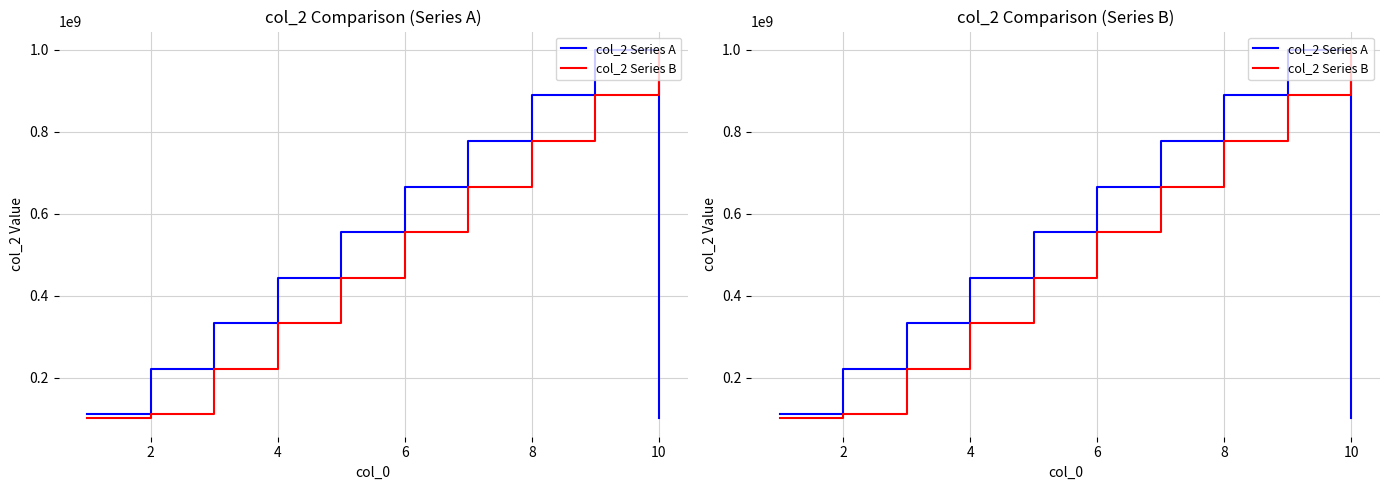

How many lines are shown in the chart?

2